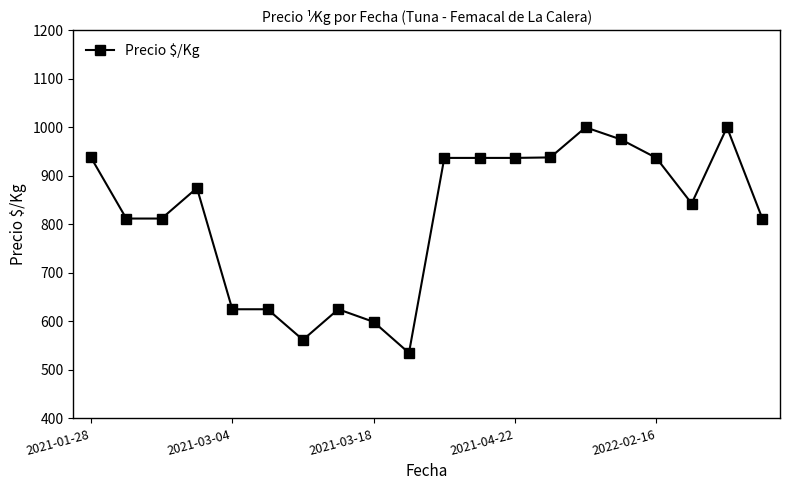

What is the smallest value displayed?

535